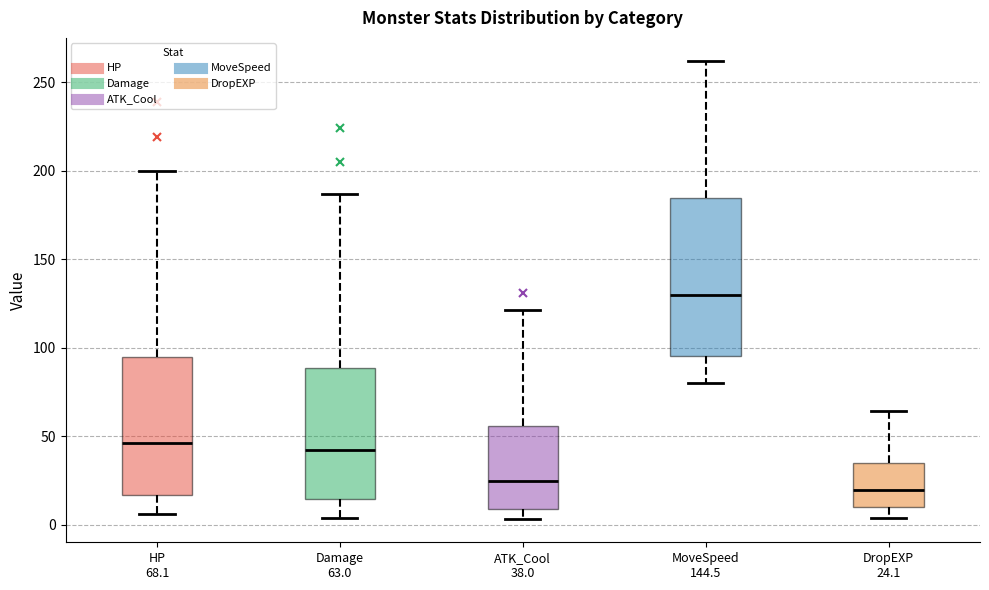

Reading left to right, read every box against the y-axis: the position of its median line, the range the box covers, and the ends of its whiskers. The values are not printed on the chart, so give them approximately, as read against the axis.

HP 68.1: median 45, box 15 to 95, whiskers 5 to 200
Damage 63.0: median 40, box 15 to 90, whiskers 5 to 185
ATK_Cool 38.0: median 25, box 10 to 55, whiskers 5 to 120
MoveSpeed 144.5: median 130, box 95 to 185, whiskers 80 to 260
DropEXP 24.1: median 20, box 10 to 35, whiskers 5 to 65